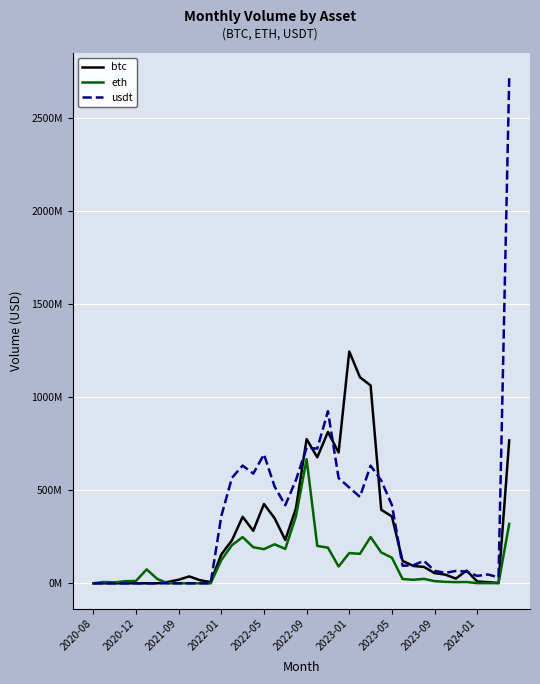

Which series has the largest total across all categories?

usdt